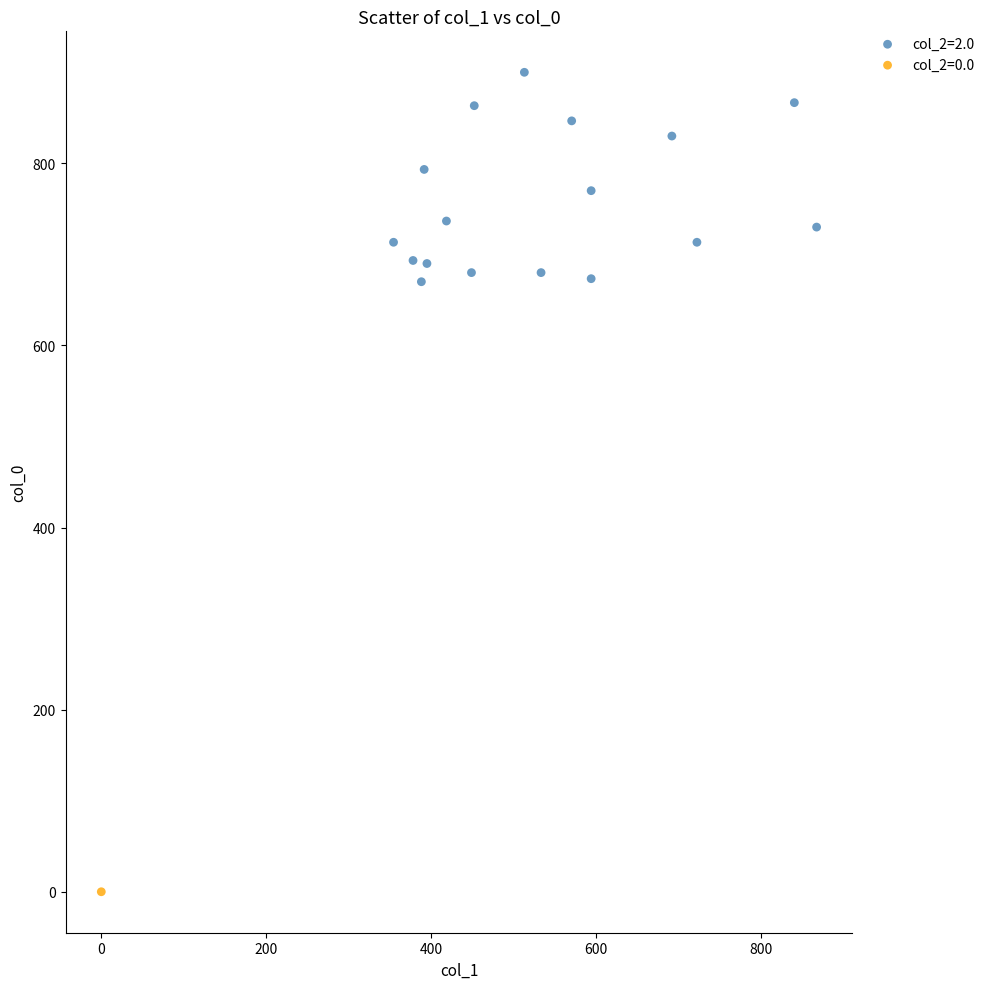

What are all the series names shown in the legend?

col_2=2.0, col_2=0.0